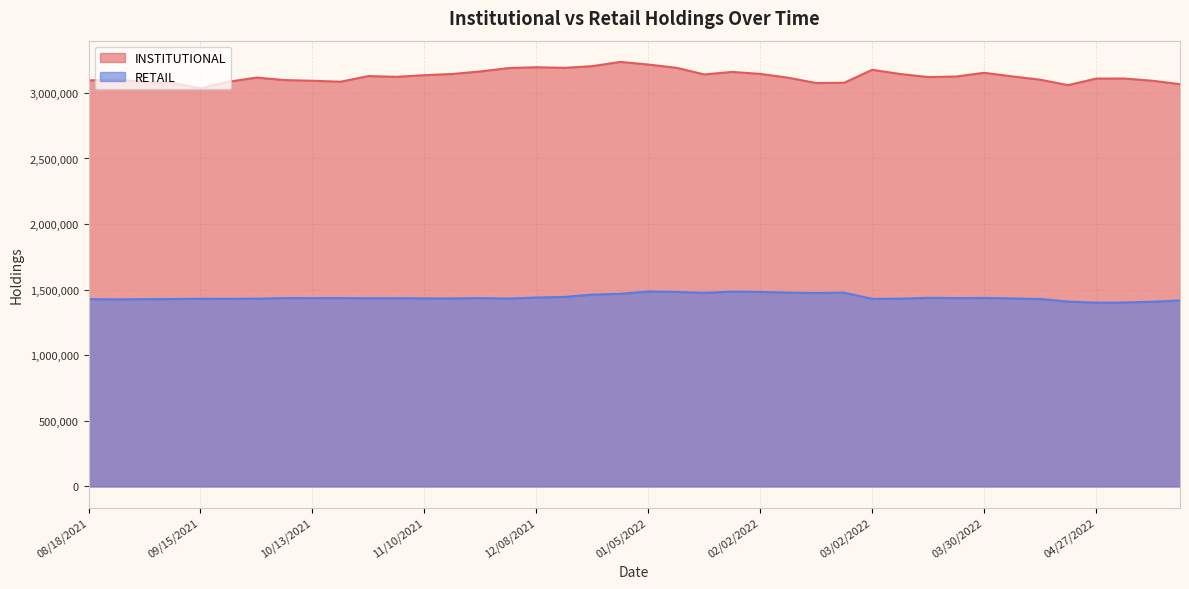

The value of INSTITUTIONAL at 11/10/2021 is 4830567. True or false?

False